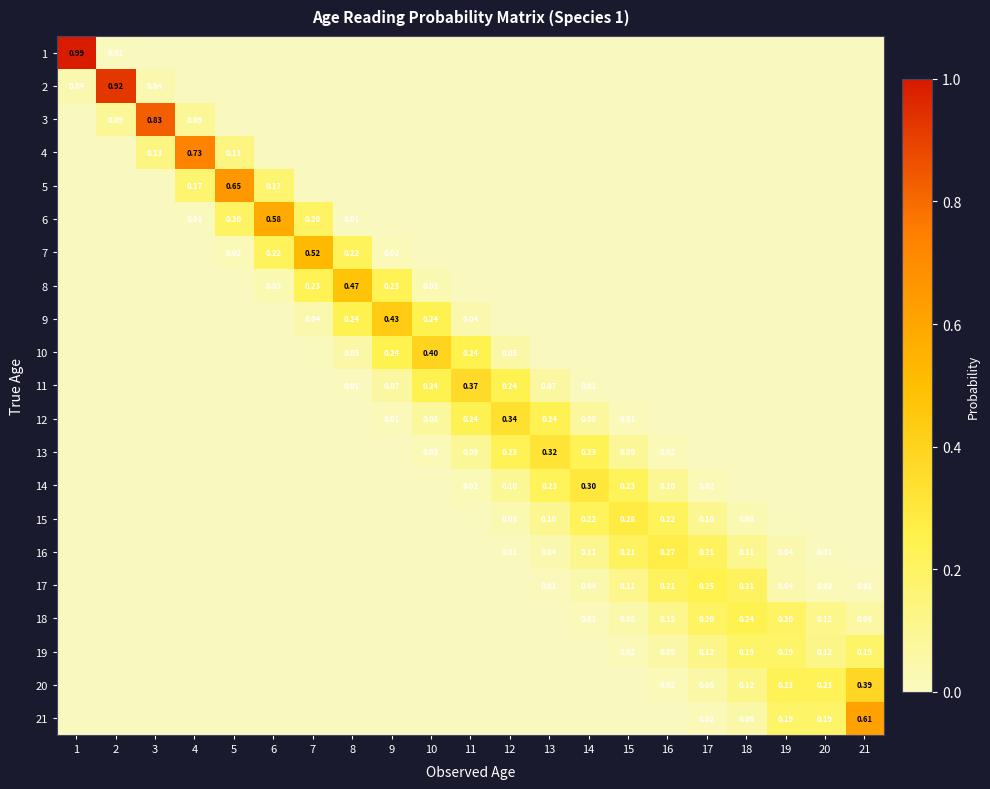

What is the greatest value displayed?

1.0